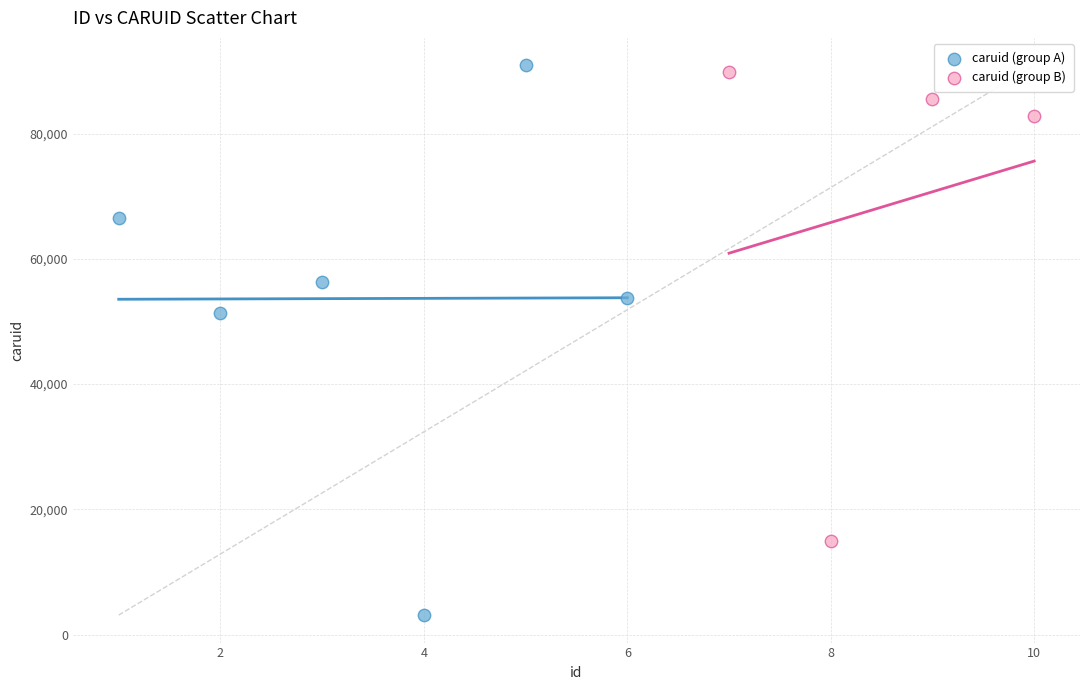

Which series reaches the minimum Y coordinate?

caruid (group A)